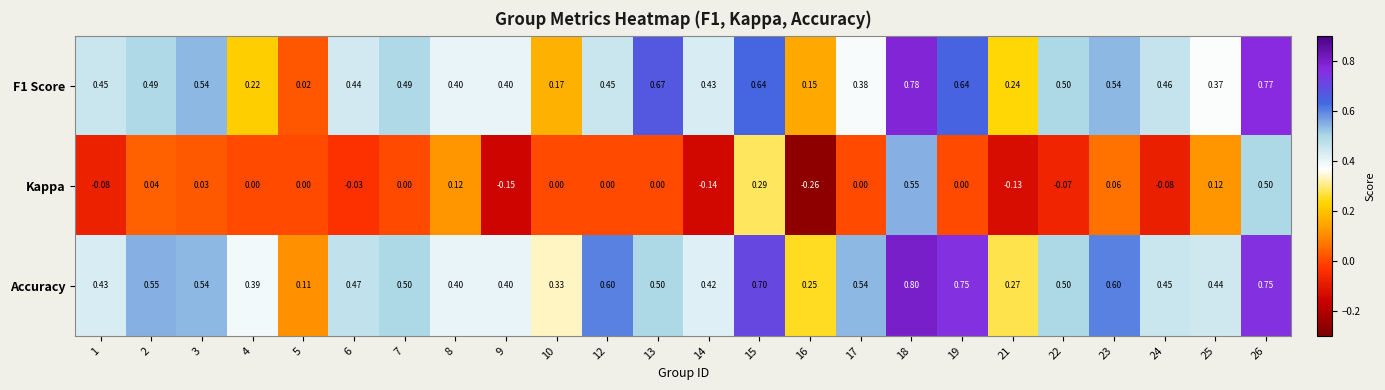

Which series has the largest range (max minus min)?

Kappa